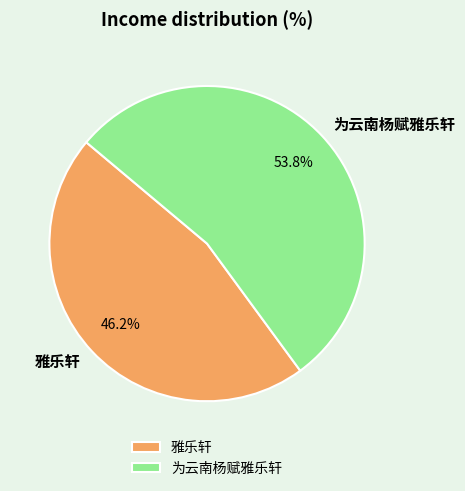

To the nearest percent, what is the difference between the largest and smallest slice percentages?

8%